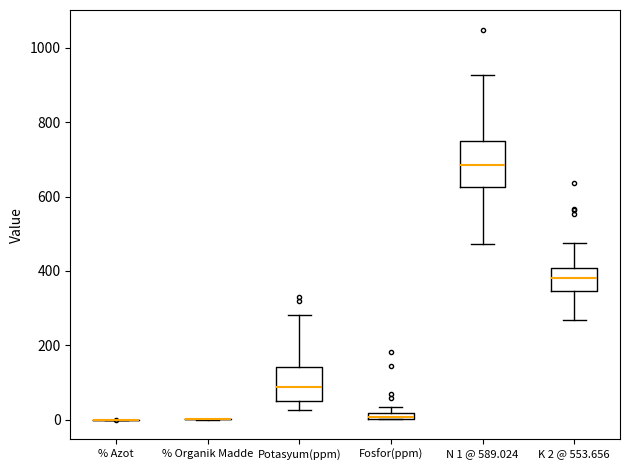

Which box is the tallest, from its lower edge to its upper edge?

N 1 @ 589.024